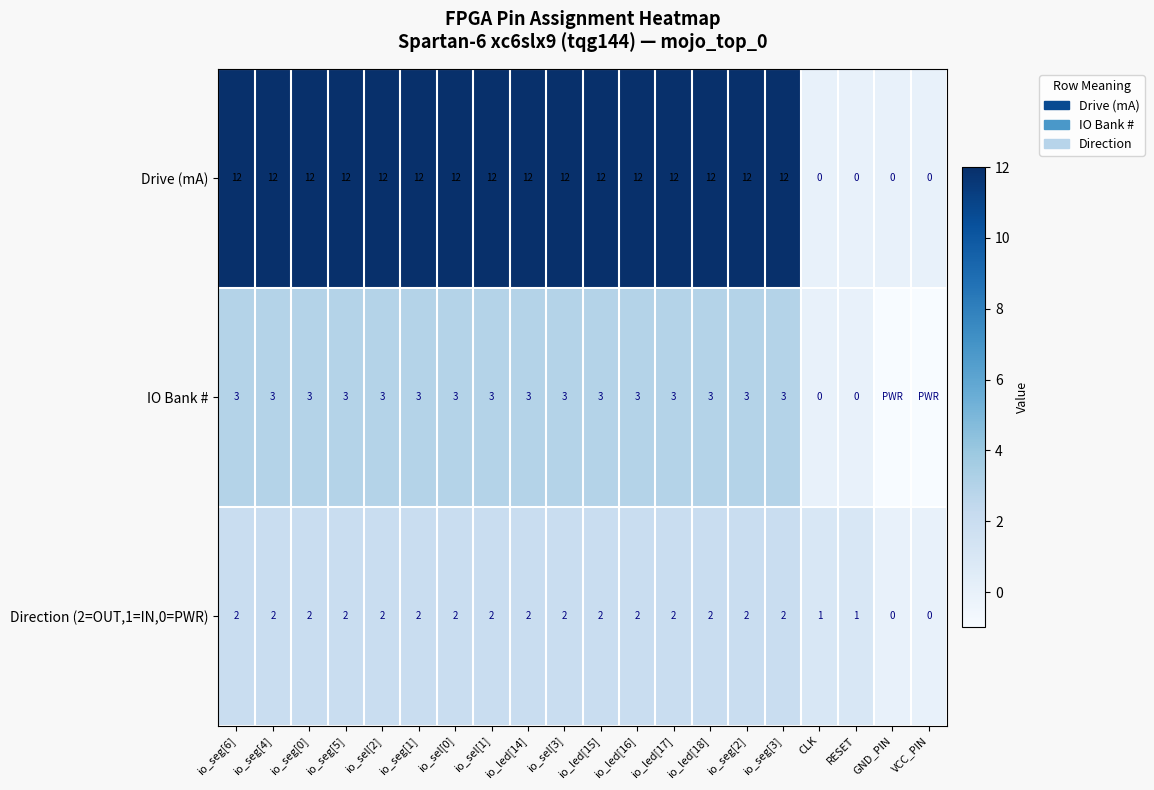

What is the difference between the Drive (mA) values at CLK and io_led[15]?

12